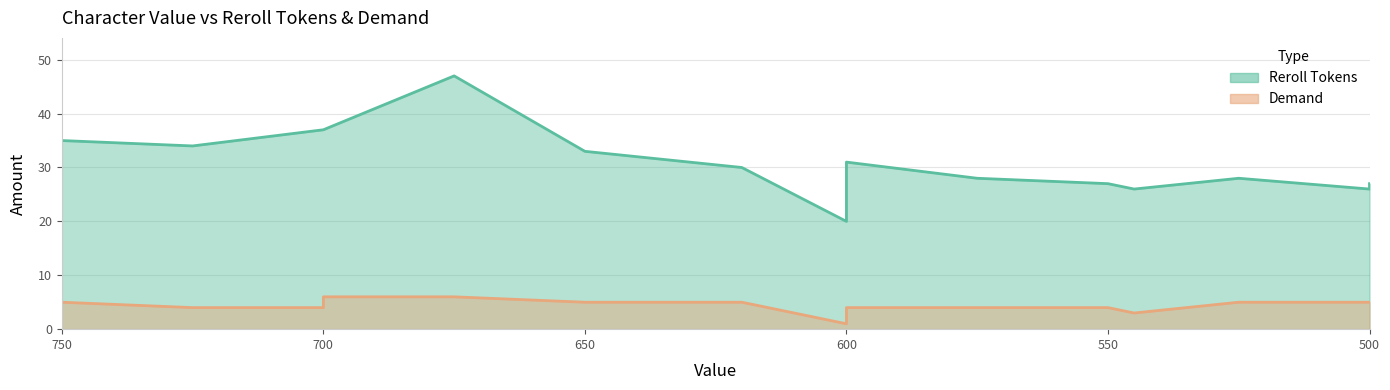

Reading left to right, list all the values displayed in this chart.

Reroll Tokens: InHuman (Nullifier)=35	Mist Ninja=34	Joker=37	Angel Shiny=37	Pain Shiny=37	Luci Shiny=47	Issai Shiny=33	Bombeitta Shiny=32	Rohon Shiny=30	Hammerhead=31	Saka (Ribbon)=29	Boxo Shiny=20	Gazu (Maximum)=28	Ice Queen=28	Akena Shiny=27	Nejiri=26	Yoshina Shiny=28	Gowther Shiny=27	Madoko Shiny=26	Toad Sensei=26
Demand: InHuman (Nullifier)=5	Mist Ninja=4	Joker=6	Angel Shiny=5	Pain Shiny=4	Luci Shiny=6	Issai Shiny=5	Bombeitta Shiny=5	Rohon Shiny=5	Hammerhead=4	Saka (Ribbon)=4	Boxo Shiny=1	Gazu (Maximum)=4	Ice Queen=4	Akena Shiny=4	Nejiri=3	Yoshina Shiny=5	Gowther Shiny=5	Madoko Shiny=5	Toad Sensei=5